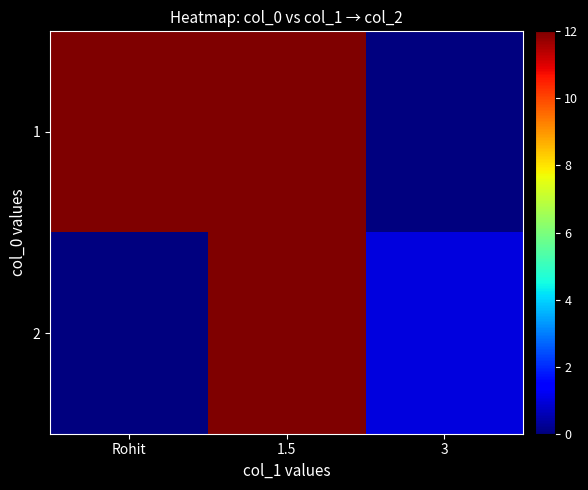

Between 1.5 and 3, which is larger?

1.5